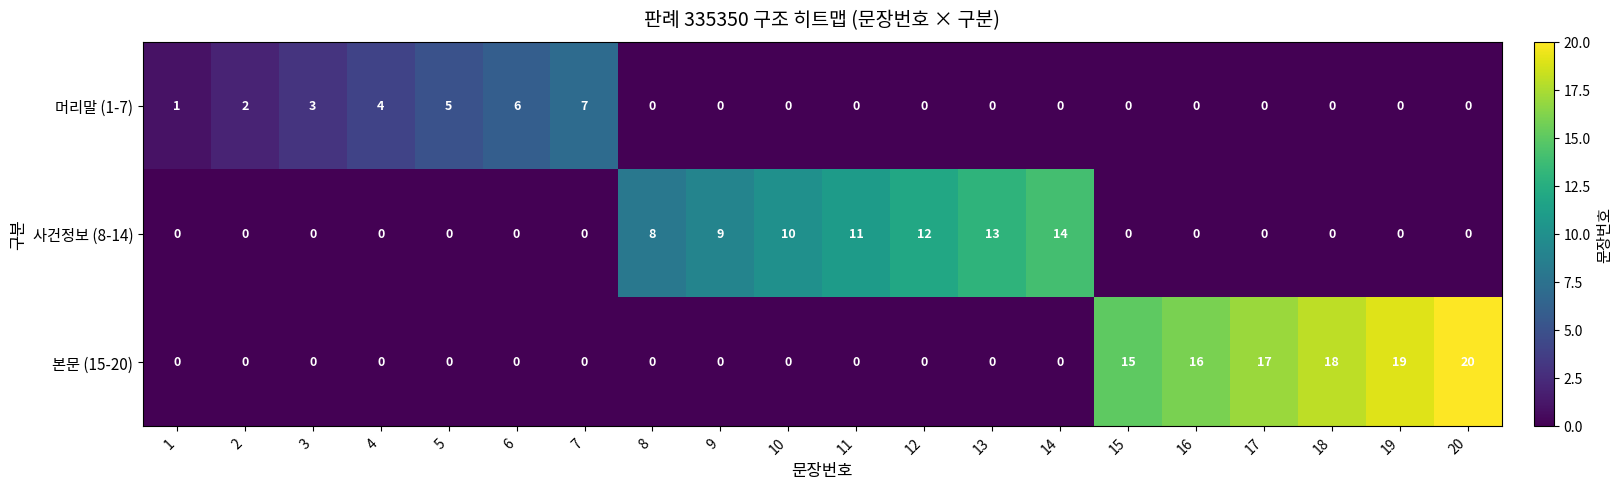

At which label is 머리말 (1-7) closest to 3?

3